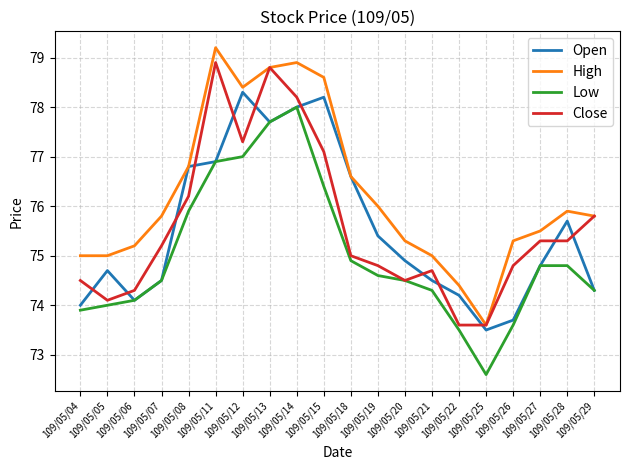

Reading left to right, list all the values displayed in this chart.

Open: 109/05/04=74.0	109/05/05=74.7	109/05/06=74.1	109/05/07=74.5	109/05/08=76.8	109/05/11=76.9	109/05/12=78.3	109/05/13=77.7	109/05/14=78.0	109/05/15=78.2	109/05/18=76.6	109/05/19=75.4	109/05/20=74.9	109/05/21=74.5	109/05/22=74.2	109/05/25=73.5	109/05/26=73.7	109/05/27=74.8	109/05/28=75.7	109/05/29=74.3
High: 109/05/04=75.0	109/05/05=75.0	109/05/06=75.2	109/05/07=75.8	109/05/08=76.8	109/05/11=79.2	109/05/12=78.4	109/05/13=78.8	109/05/14=78.9	109/05/15=78.6	109/05/18=76.6	109/05/19=76.0	109/05/20=75.3	109/05/21=75.0	109/05/22=74.4	109/05/25=73.6	109/05/26=75.3	109/05/27=75.5	109/05/28=75.9	109/05/29=75.8
Low: 109/05/04=73.9	109/05/05=74.0	109/05/06=74.1	109/05/07=74.5	109/05/08=75.9	109/05/11=76.9	109/05/12=77.0	109/05/13=77.7	109/05/14=78.0	109/05/15=76.4	109/05/18=74.9	109/05/19=74.6	109/05/20=74.5	109/05/21=74.3	109/05/22=73.5	109/05/25=72.6	109/05/26=73.6	109/05/27=74.8	109/05/28=74.8	109/05/29=74.3
Close: 109/05/04=74.5	109/05/05=74.1	109/05/06=74.3	109/05/07=75.2	109/05/08=76.2	109/05/11=78.9	109/05/12=77.3	109/05/13=78.8	109/05/14=78.2	109/05/15=77.1	109/05/18=75.0	109/05/19=74.8	109/05/20=74.5	109/05/21=74.7	109/05/22=73.6	109/05/25=73.6	109/05/26=74.8	109/05/27=75.3	109/05/28=75.3	109/05/29=75.8